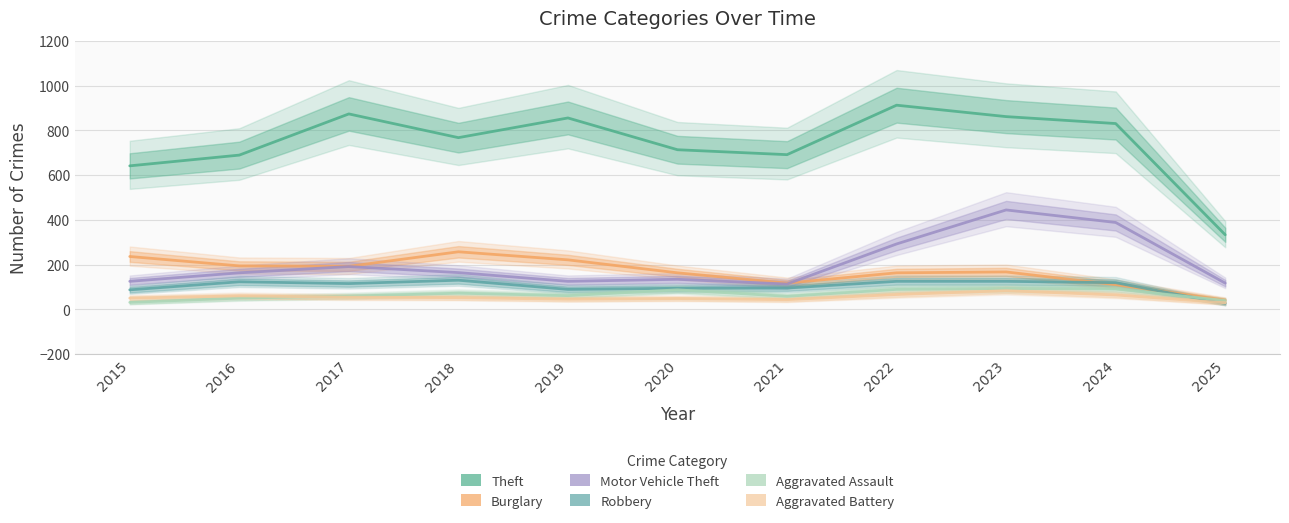

What is the difference between the Aggravated Battery values at 2021 and 2022?

23